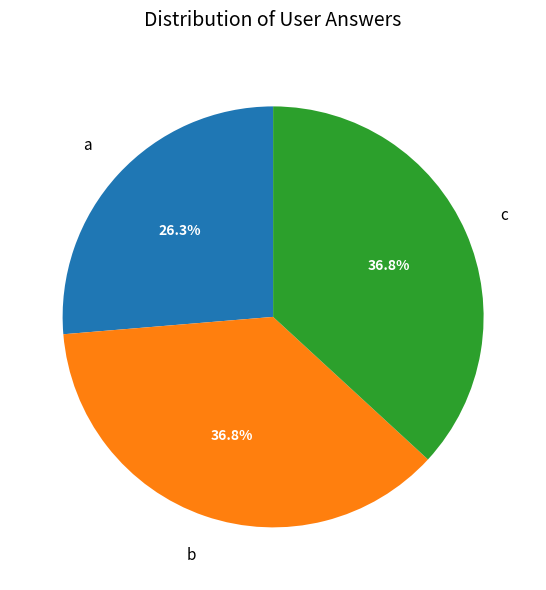

Does any single category account for the majority?

No